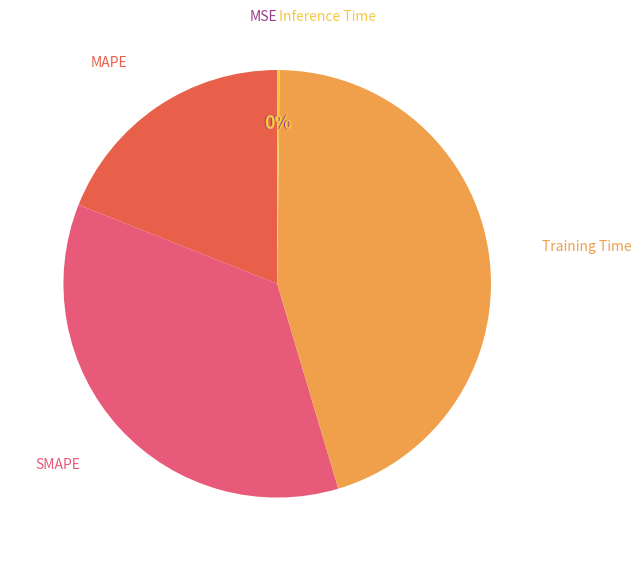

To the nearest percent, what is the difference between the largest and smallest slice percentages?

45%